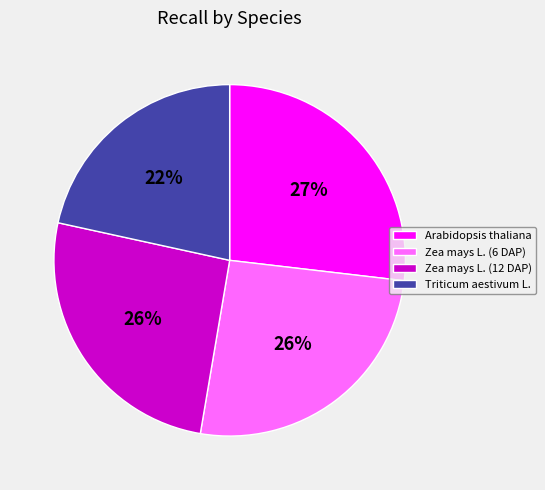

What percentage is the Triticum aestivum L. slice, to the nearest percent?

22%